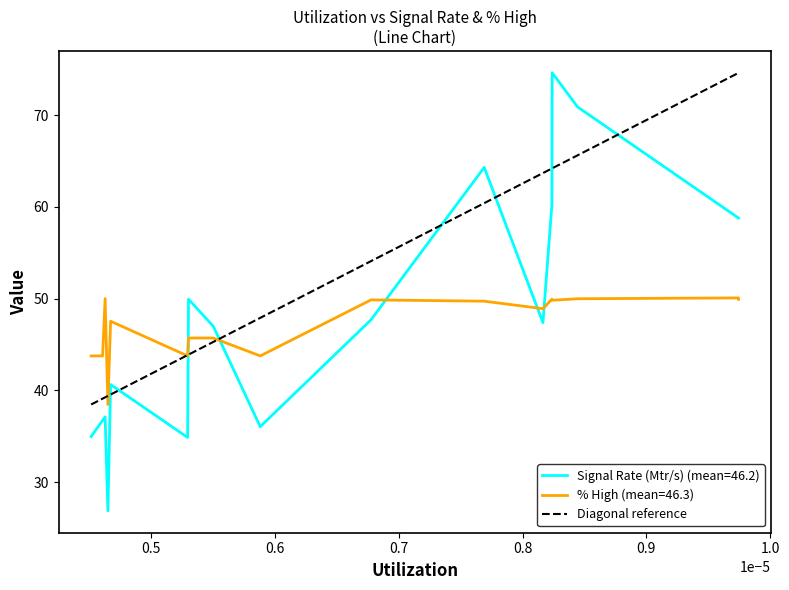

What is the average value?

50.7